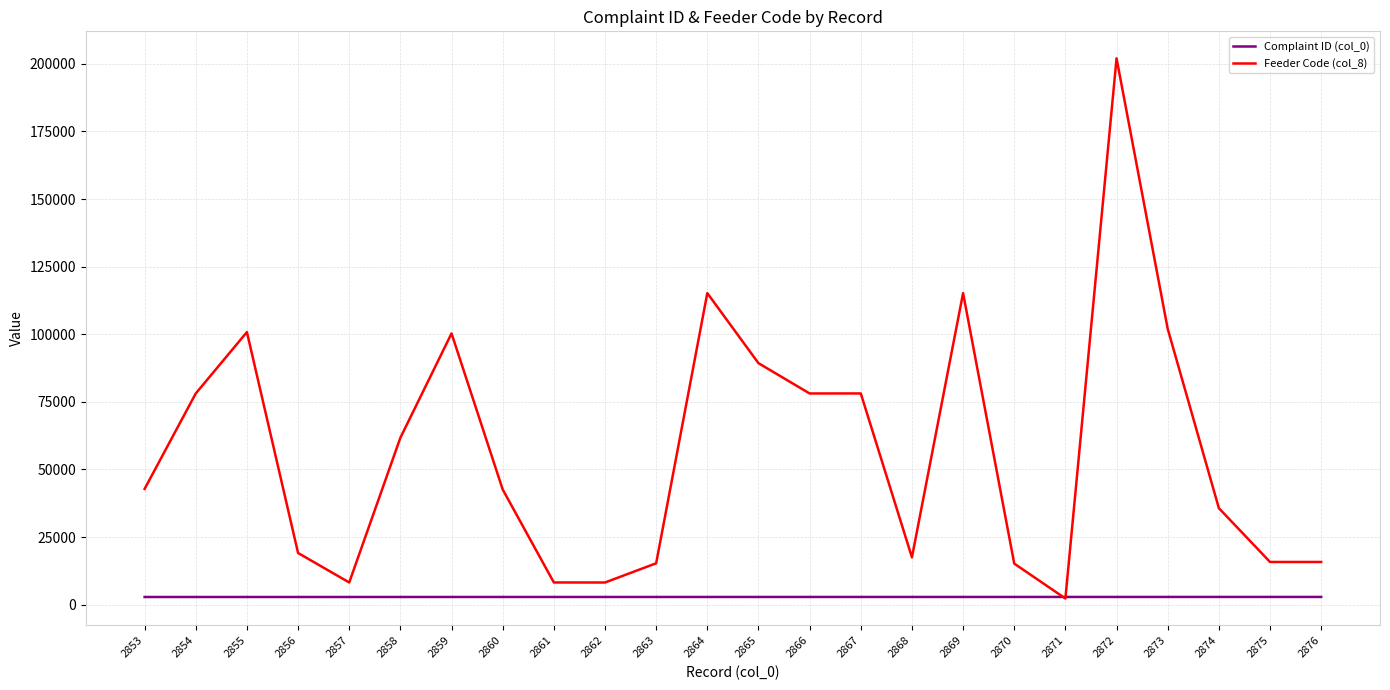

Which series has the largest total across all categories?

Feeder Code (col_8)